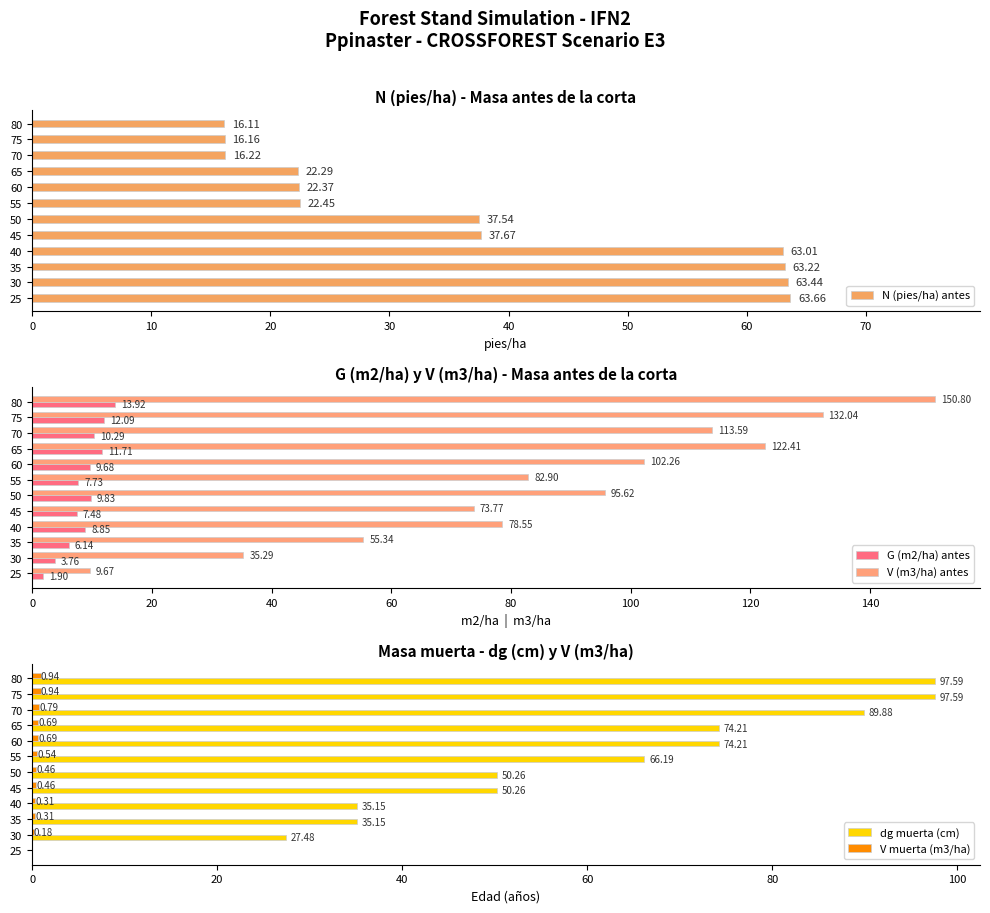

What is the average value of the N (pies/ha) antes series?

37.0